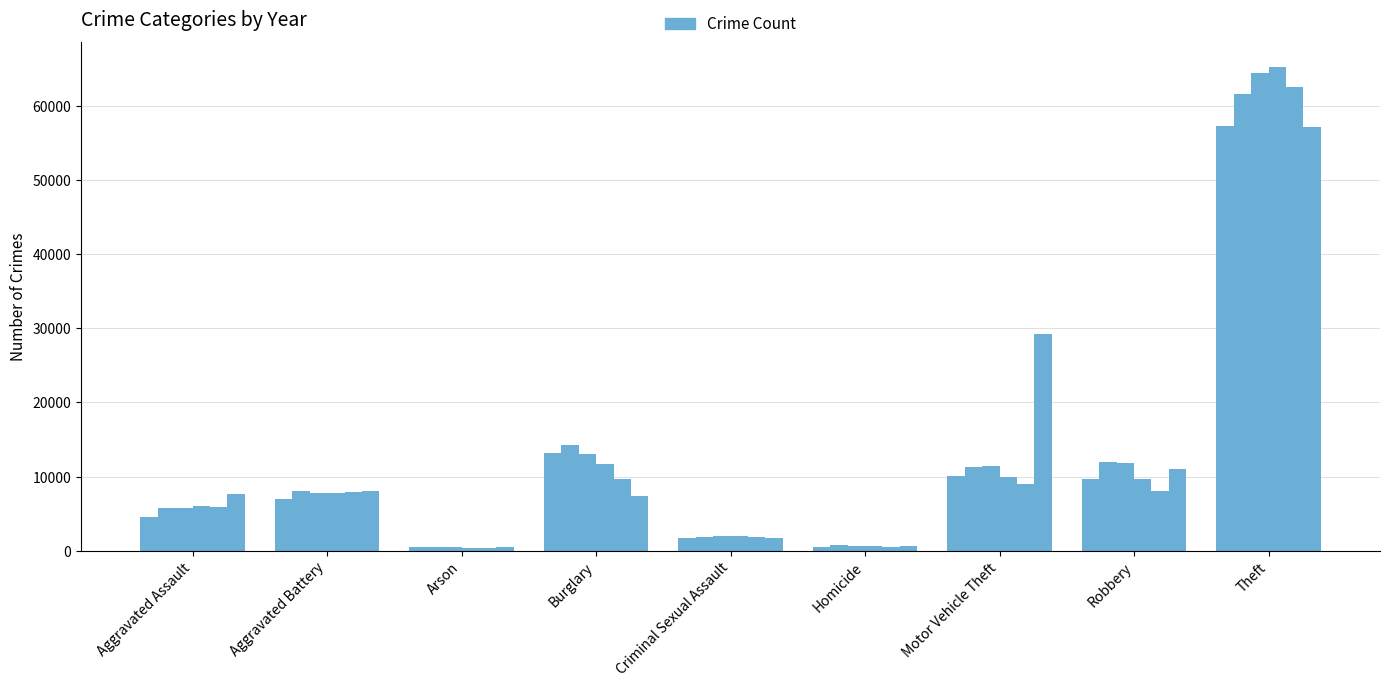

Are the bars grouped side by side (vs. stacked)?

Yes